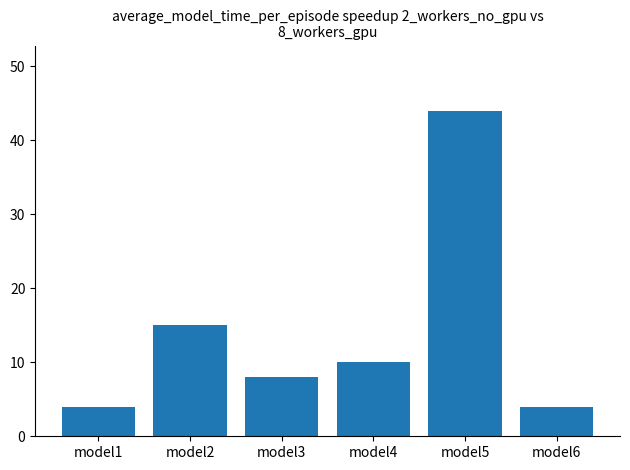

The value at model4 is 10. True or false?

True